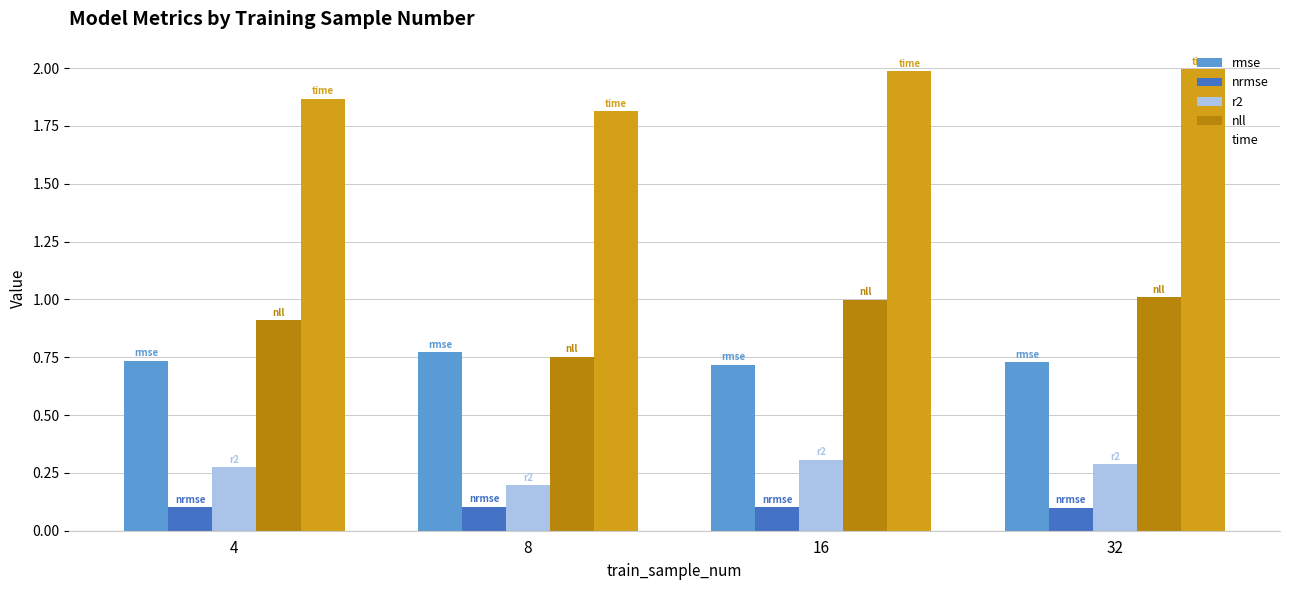

Which series has the largest range (max minus min)?

nll